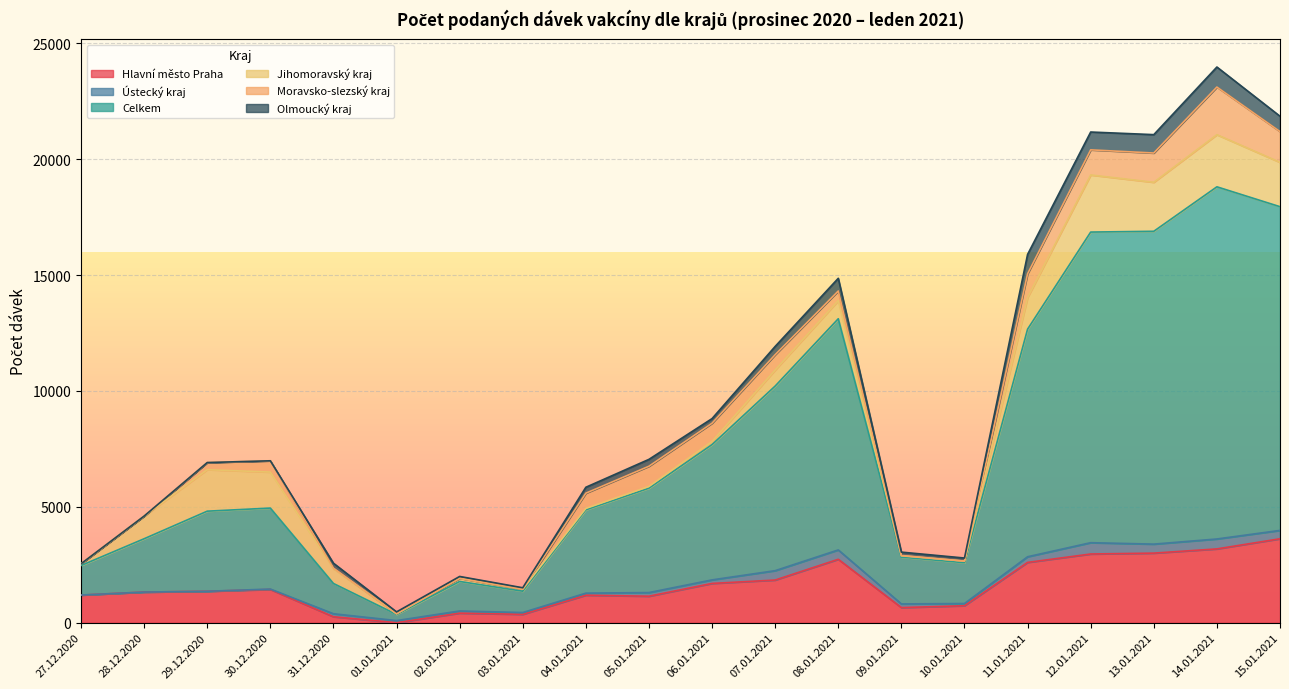

At which category does the chart reach its peak across all series?

14.01.2021